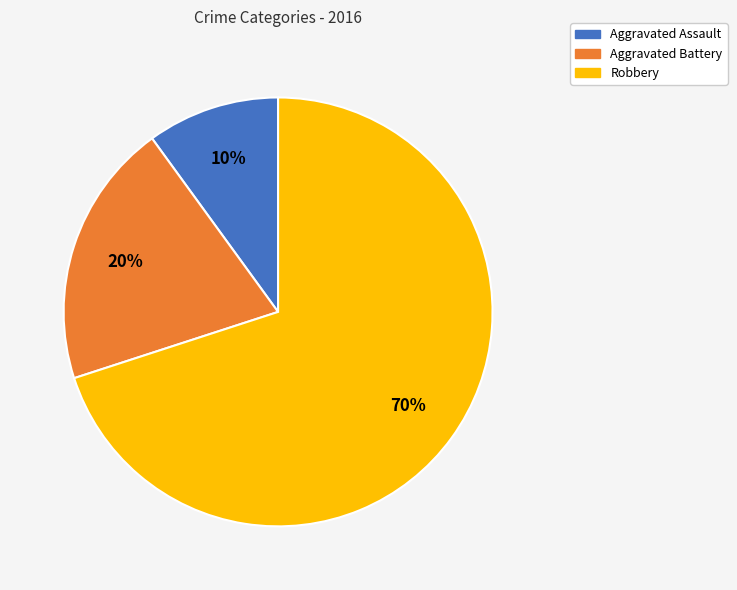

What percentage is the Aggravated Battery slice, to the nearest percent?

20%